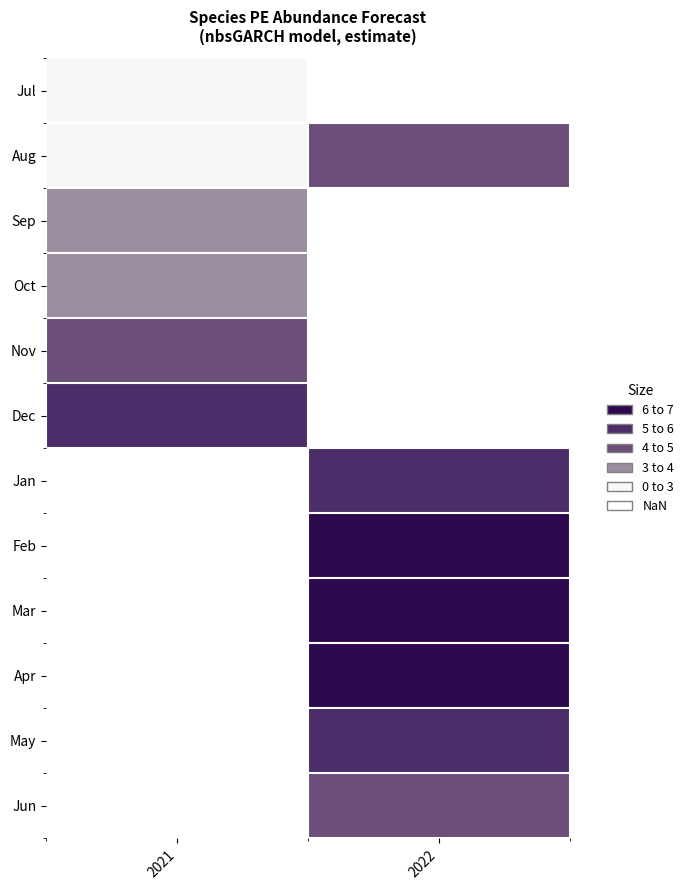

Is the value of Nov at 2022 greater than the value of Jul at 2021?

No